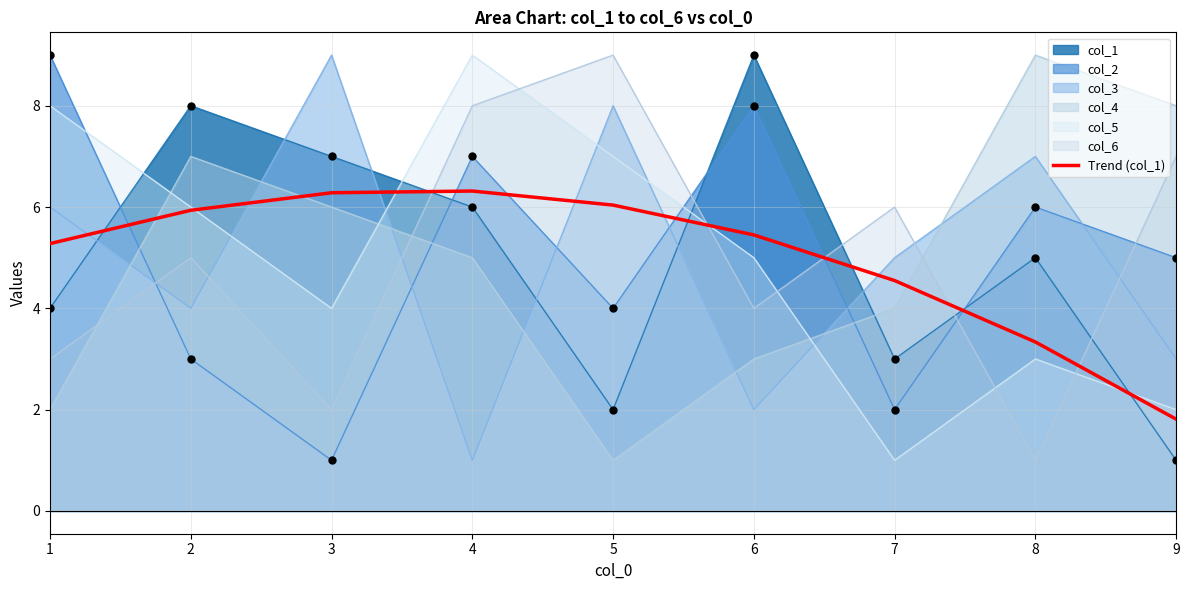

Which series changed the most between 4 and 7?

col_5